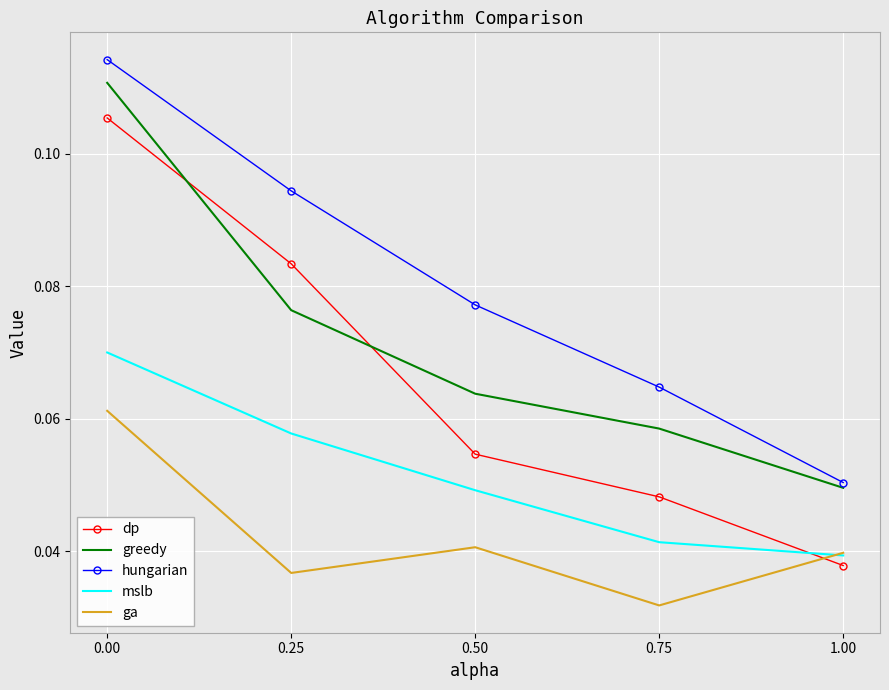

Is the value of mslb at 0.50 greater than the value of dp at 0.75?

Yes